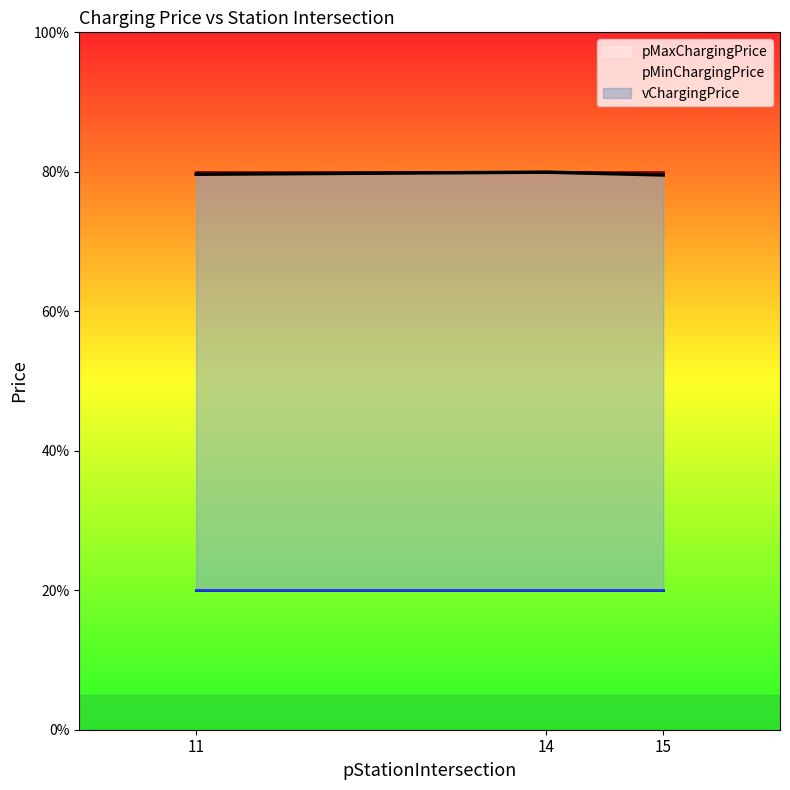

Read the pMaxChargingPrice value at 11.

0.8